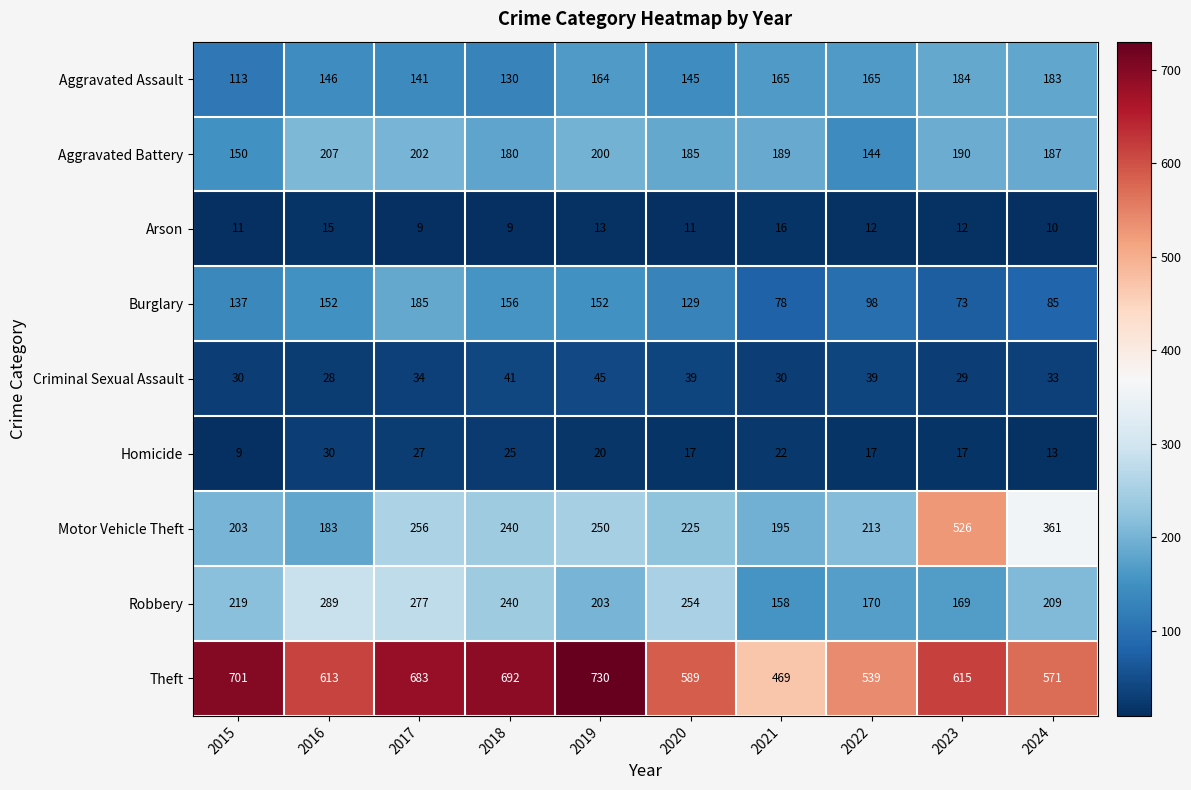

What is the spread (max minus min) of values at 2024?

561